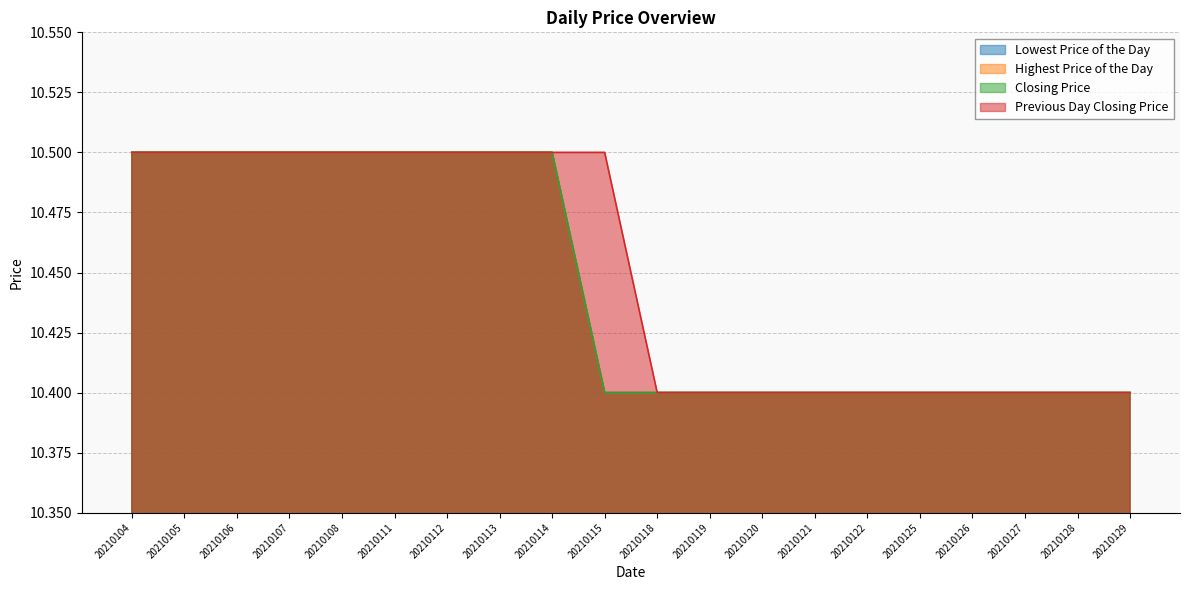

True or false: Lowest Price of the Day and Highest Price of the Day cross at least once.

False